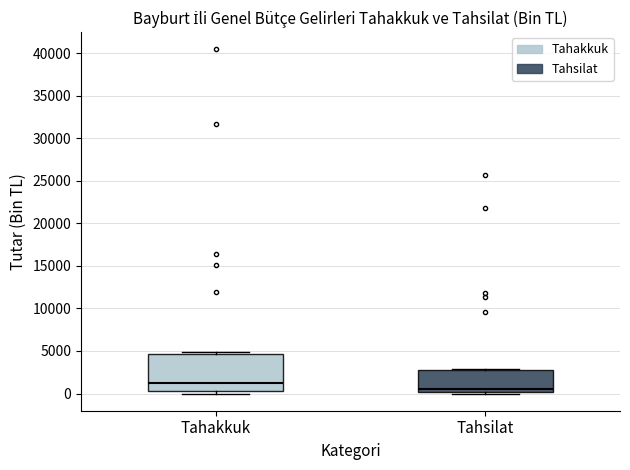

Which box is the tallest, from its lower edge to its upper edge?

Tahakkuk